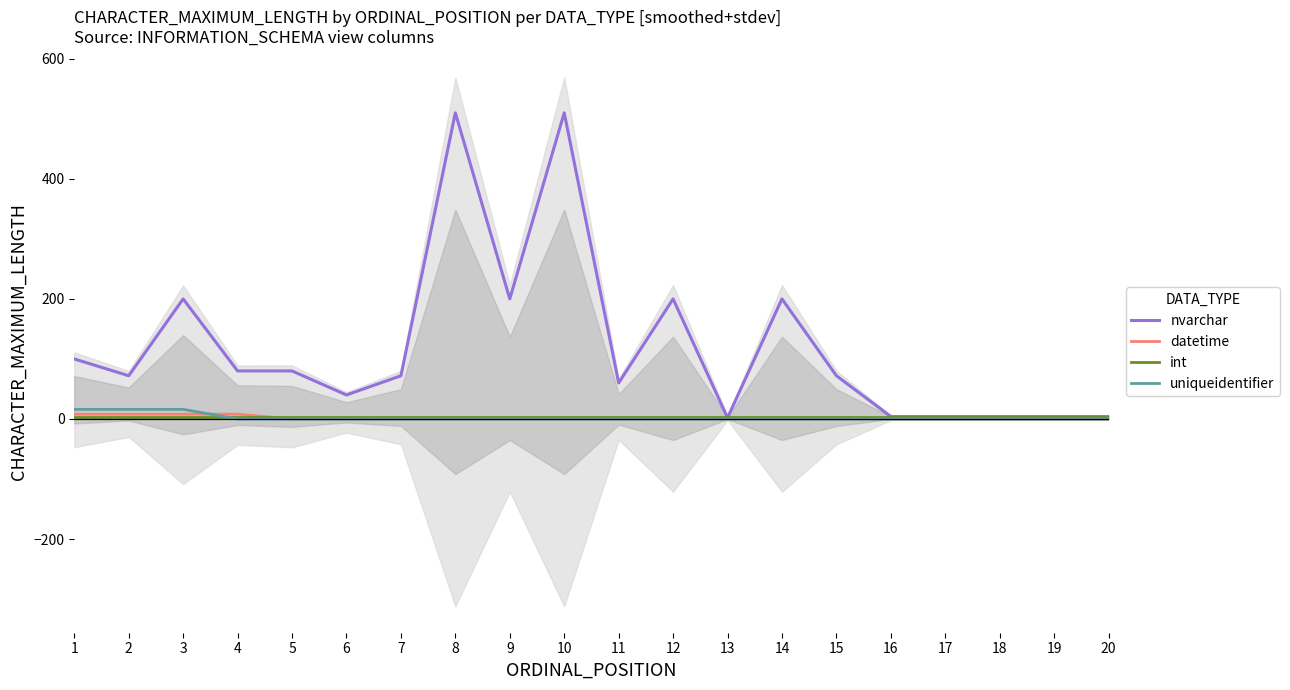

Reading left to right, transcribe all the data shown in this chart.

nvarchar: 1=100	2=72	3=200	4=80	5=80	6=40	7=72	8=510	9=200	10=510	11=60	12=200	13=2	14=200	15=72	16=4	17=4	18=4	19=4	20=4
datetime: 1=8	2=8	3=8	4=8	5=0	6=0	7=0	8=0	9=0	10=0	11=0	12=0	13=0	14=0	15=0	16=0	17=0	18=0	19=0	20=0
int: 1=4	2=4	3=4	4=4	5=4	6=4	7=4	8=4	9=4	10=4	11=4	12=4	13=4	14=4	15=4	16=4	17=4	18=4	19=4	20=4
uniqueidentifier: 1=16	2=16	3=16	4=0	5=0	6=0	7=0	8=0	9=0	10=0	11=0	12=0	13=0	14=0	15=0	16=0	17=0	18=0	19=0	20=0